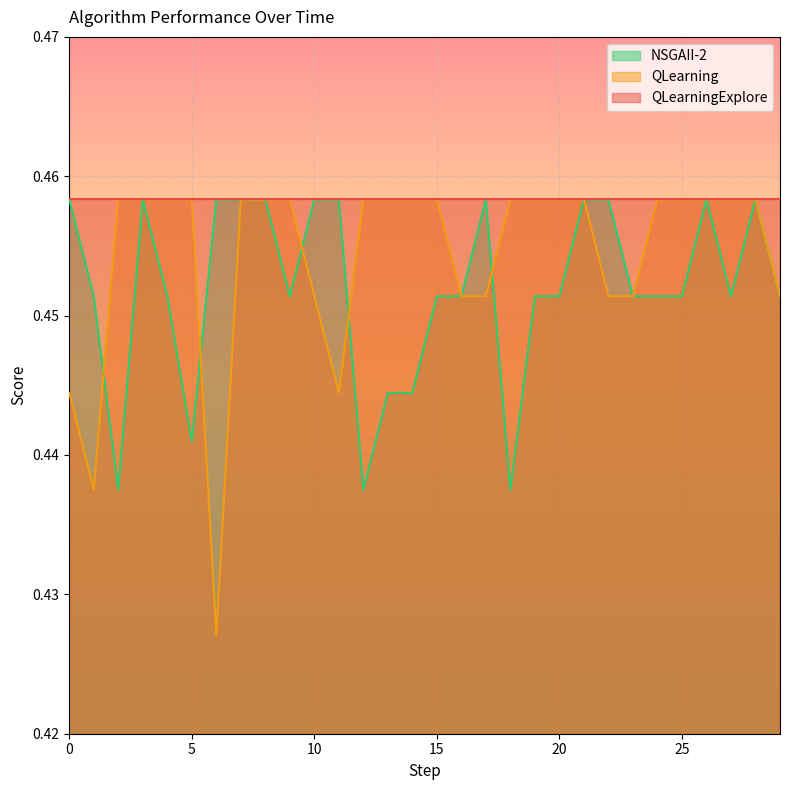

Which series ends up on top after the final intersection of QLearning and NSGAII-2?

QLearning